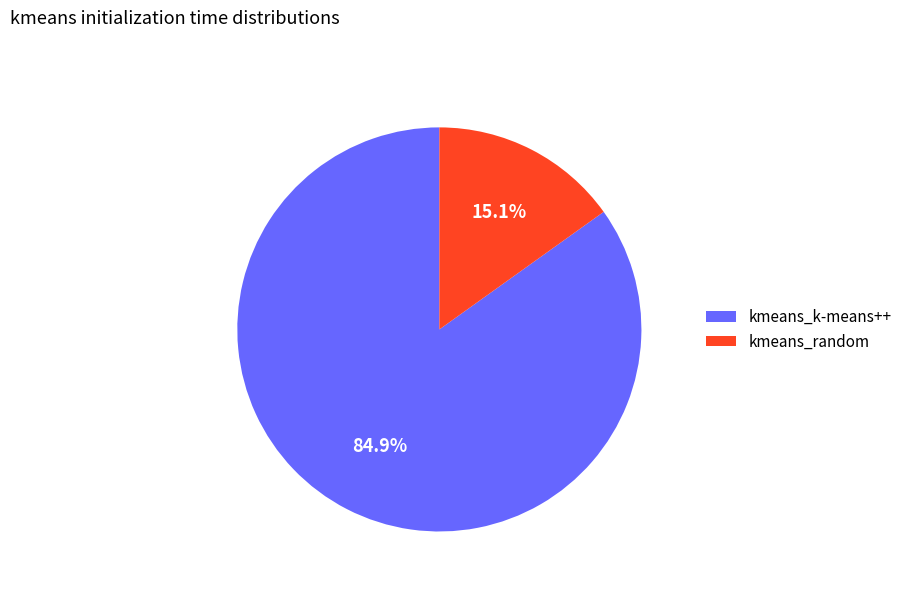

How many segments does this pie chart have?

2